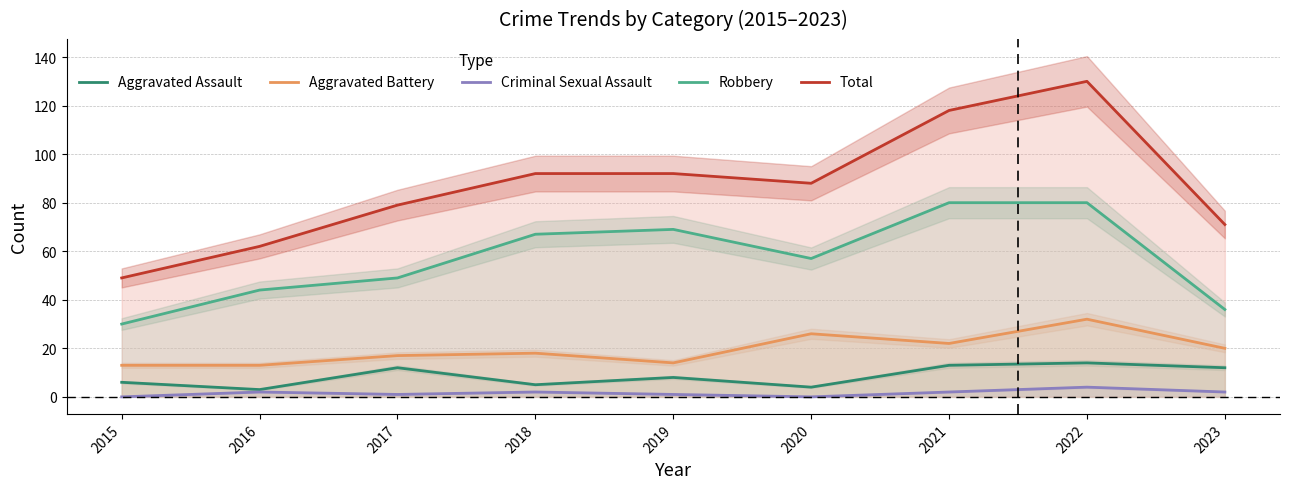

Does the chart have visible grid lines?

Yes